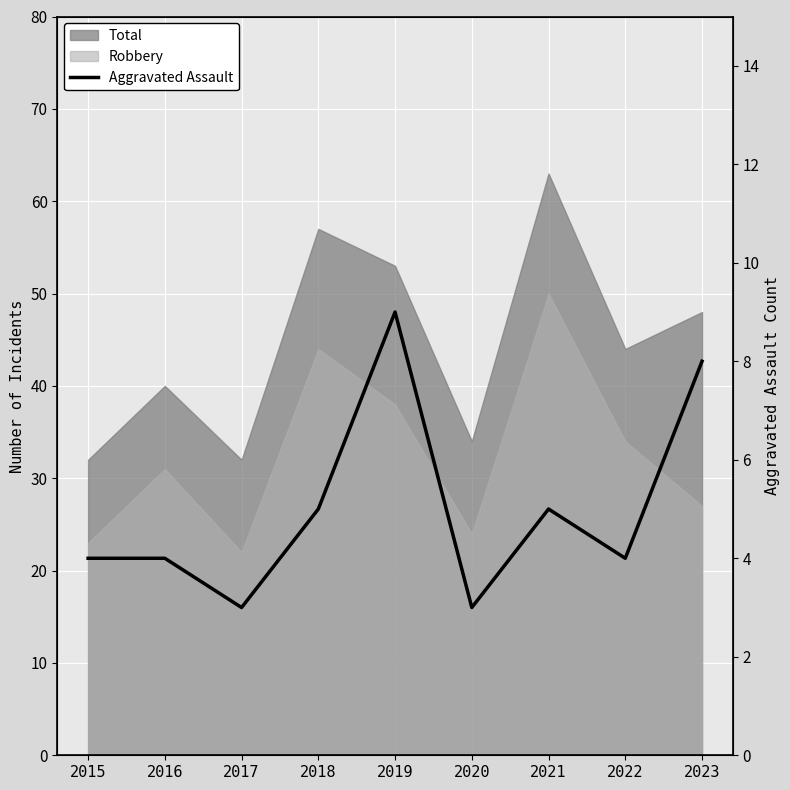

What is the sum of all values?

45